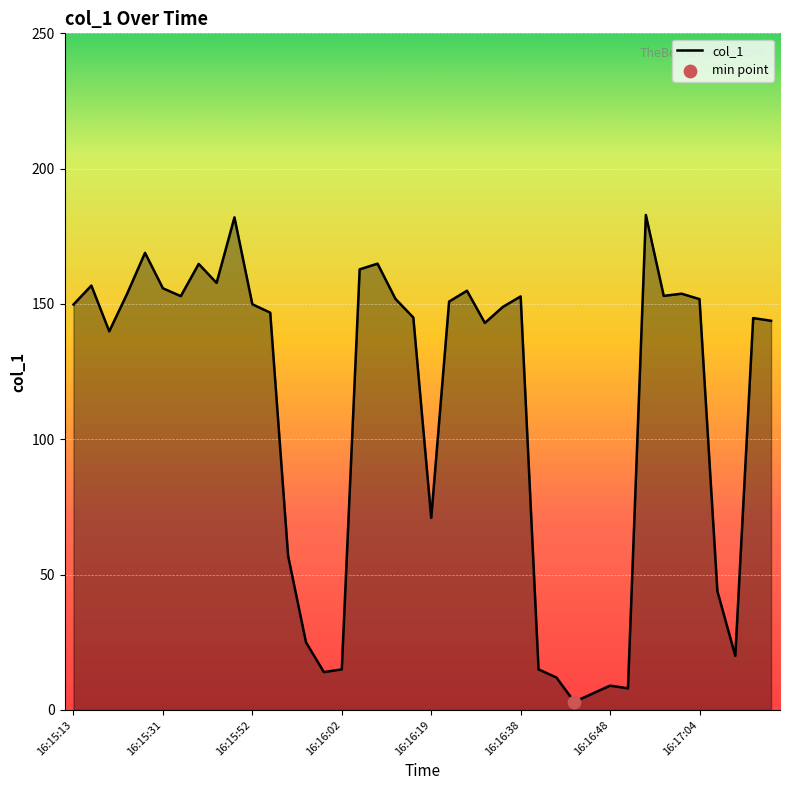

What is the difference between the maximum and minimum values?

179.9